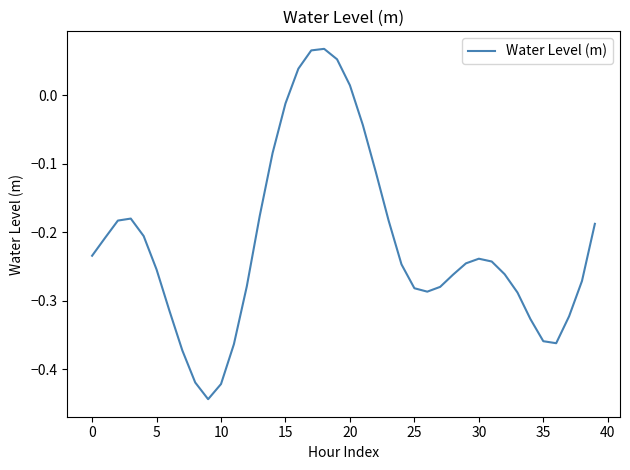

What is the difference between the maximum and minimum values?

0.5